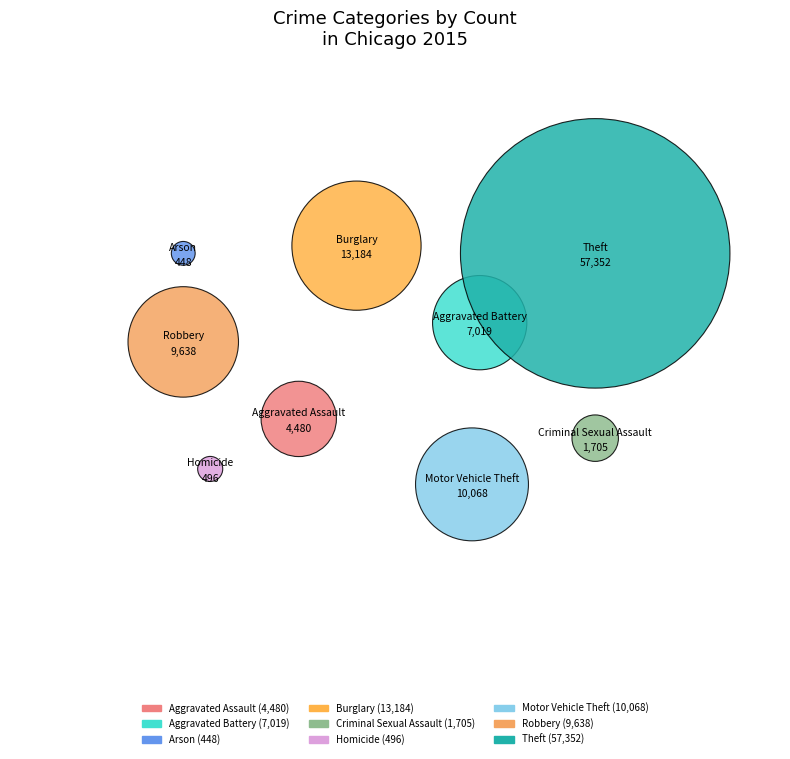

To the nearest percent, what percentage of the pie is Criminal Sexual Assault?

2%